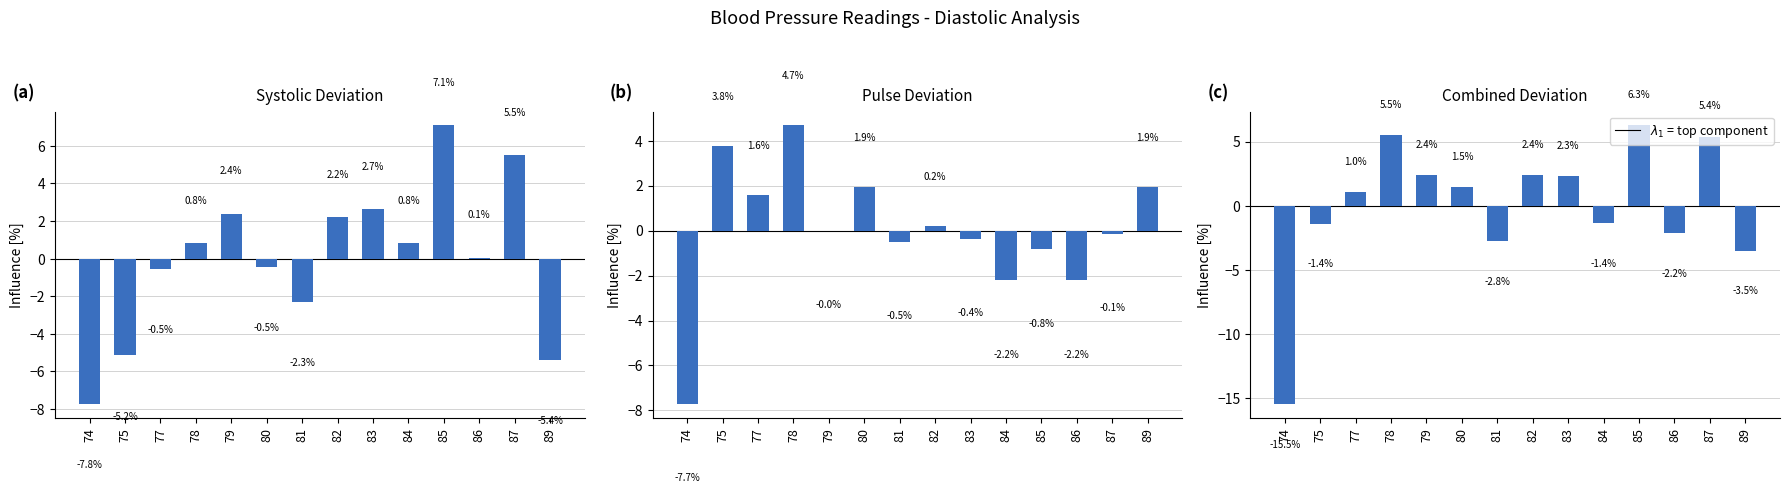

Reading left to right, what are all the values shown in this chart?

(a): -7.8	-5.2	-0.5	0.8	2.4	-0.5	-2.3	2.2	2.7	0.8	7.1	0.1	5.5	-5.4
(b): -7.7	3.8	1.6	4.7	-0.0	1.9	-0.5	0.2	-0.4	-2.2	-0.8	-2.2	-0.1	1.9
(c): -15.5	-1.4	1.0	5.5	2.4	1.5	-2.8	2.4	2.3	-1.4	6.3	-2.2	5.4	-3.5